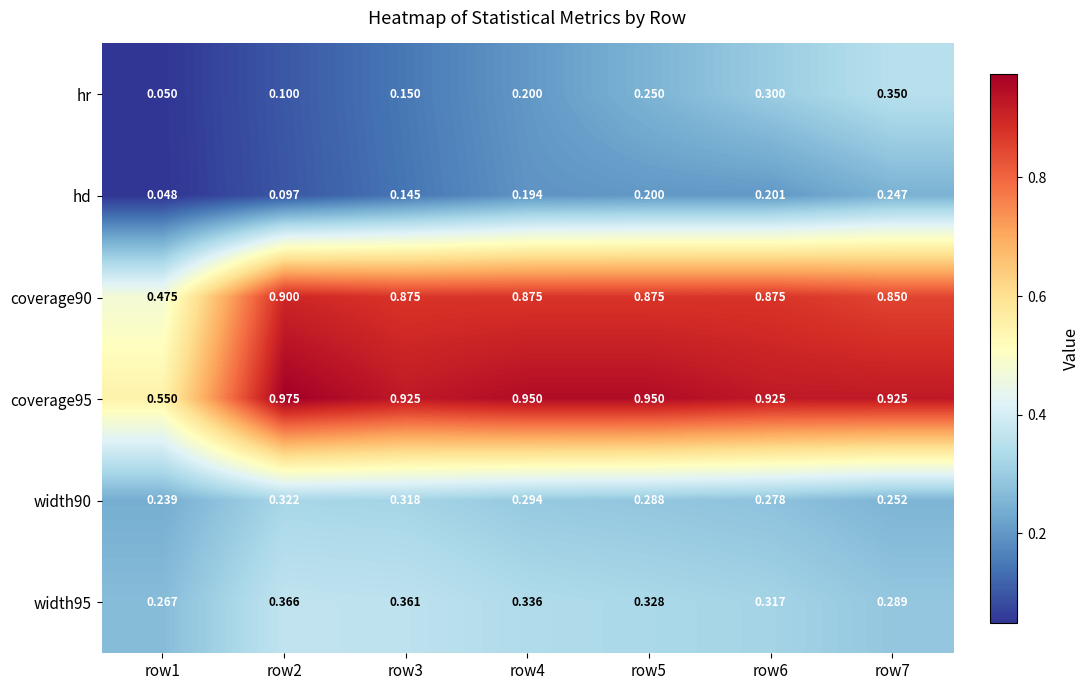

Between row2 and row5, which series saw the biggest shift?

hr